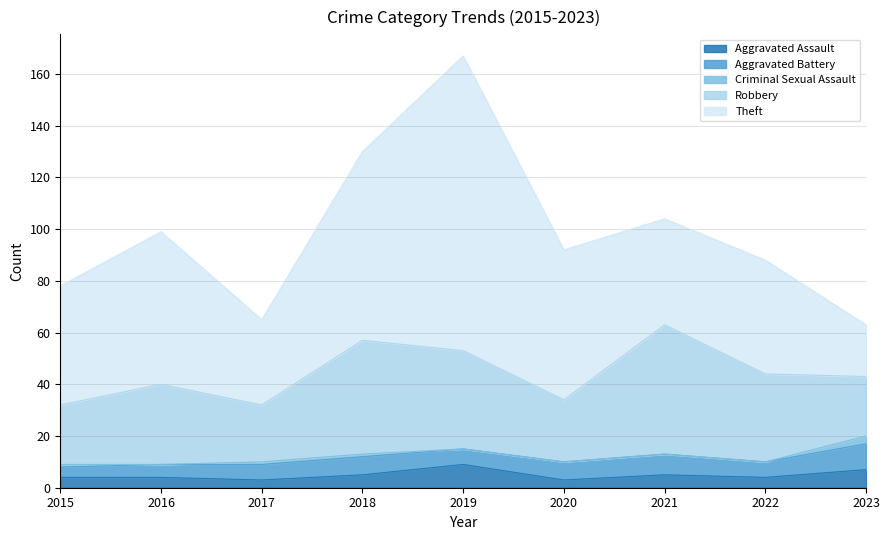

What is the difference between the maximum and minimum values in the Aggravated Assault series?

6